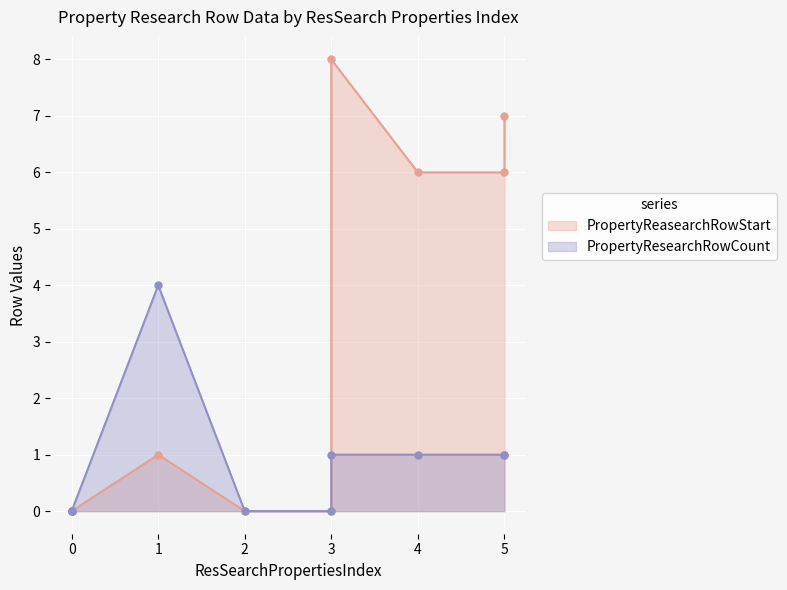

The PropertyResearchRowCount series shows 1 at 3. True or false?

True